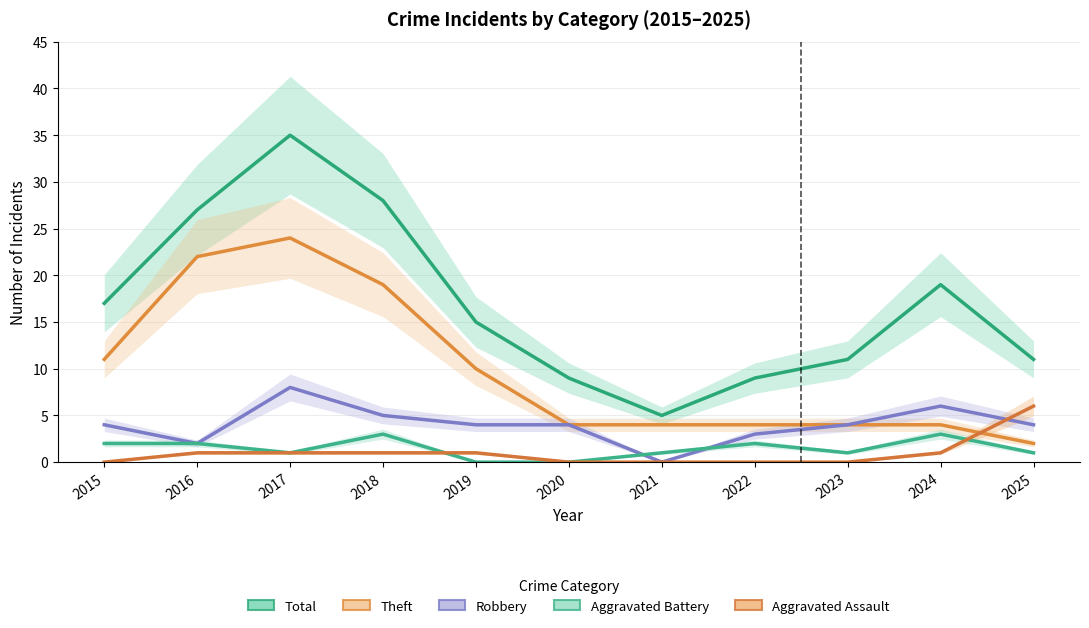

Which series changed the most between 2021 and 2025?

Total